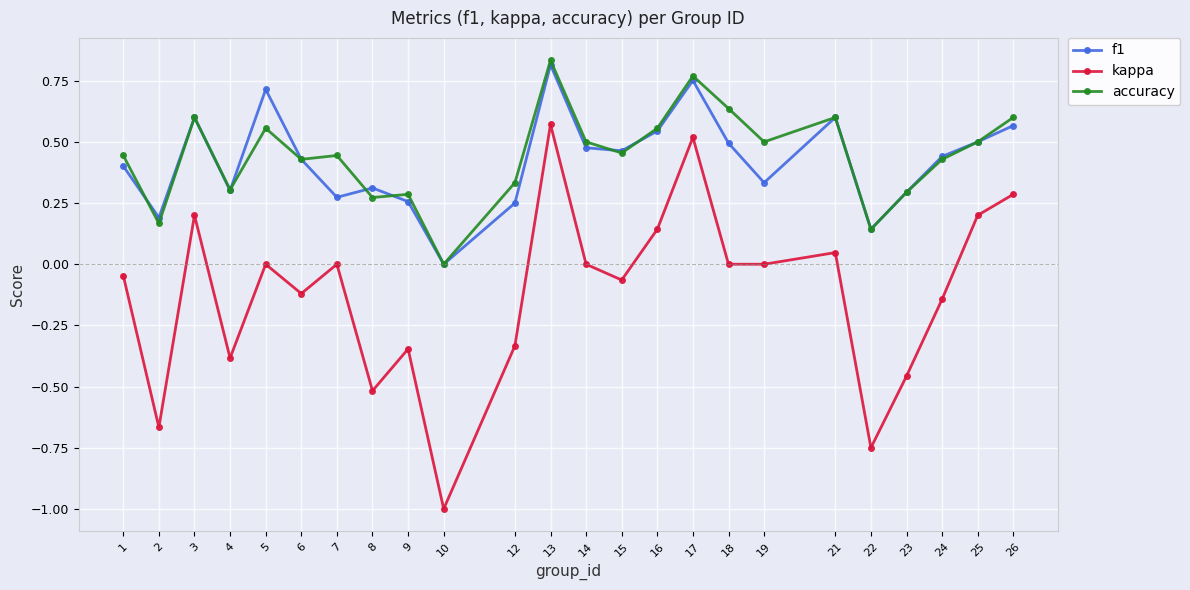

The f1 series shows 0.6 at 3. True or false?

True